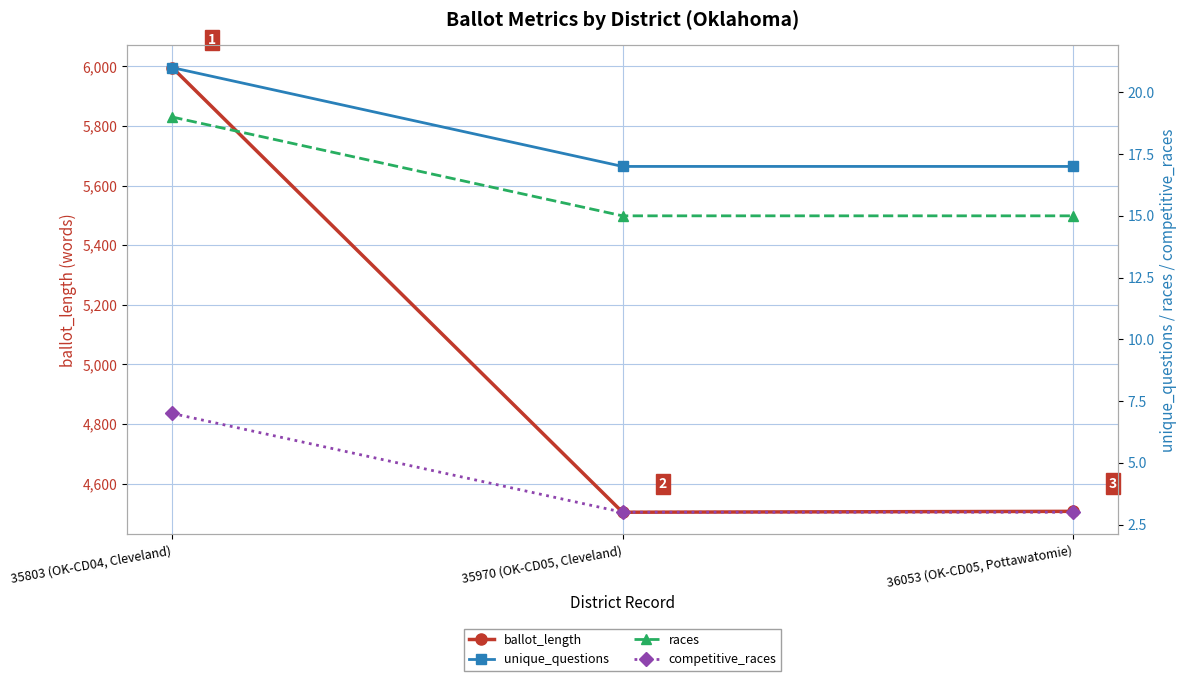

Does the chart have visible grid lines?

Yes